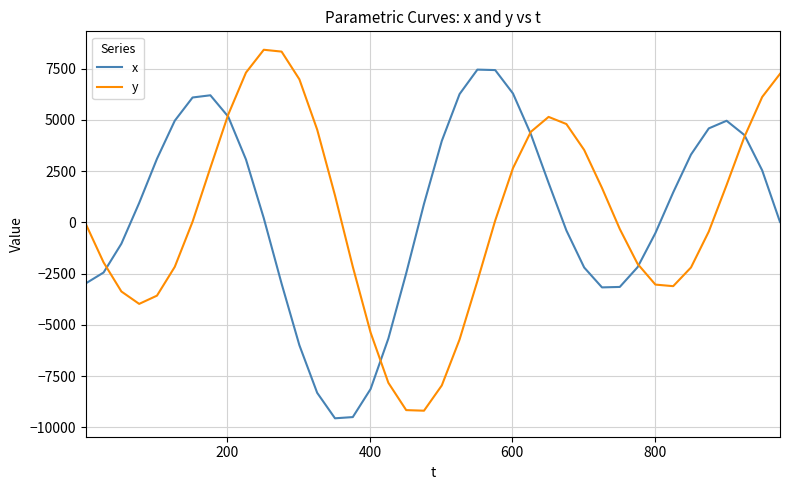

What is the highest value of the y series?

8419.3